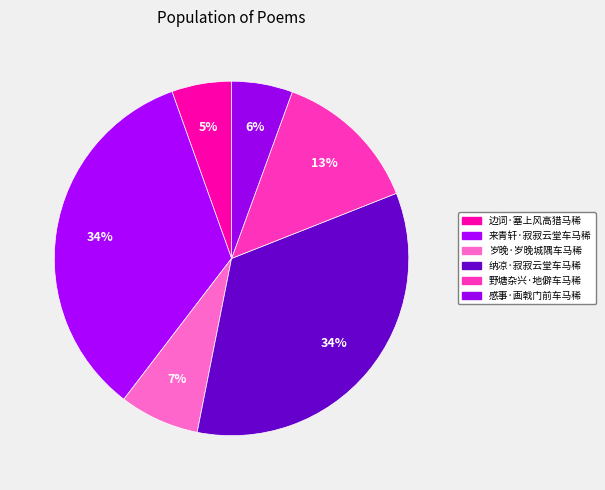

How many segments does this pie chart have?

6